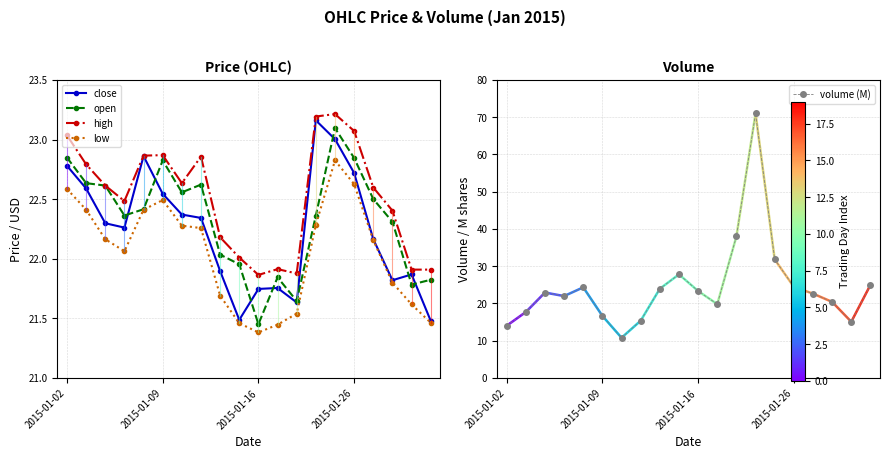

What is the sum of all high values?

450.3